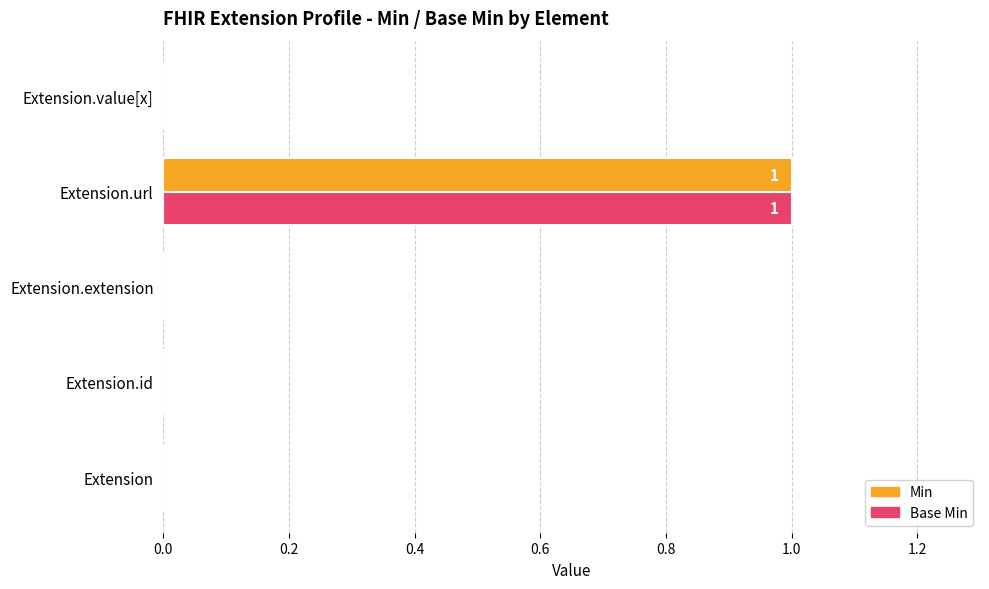

True or false: Min has a value of 0 at Extension.url.

False